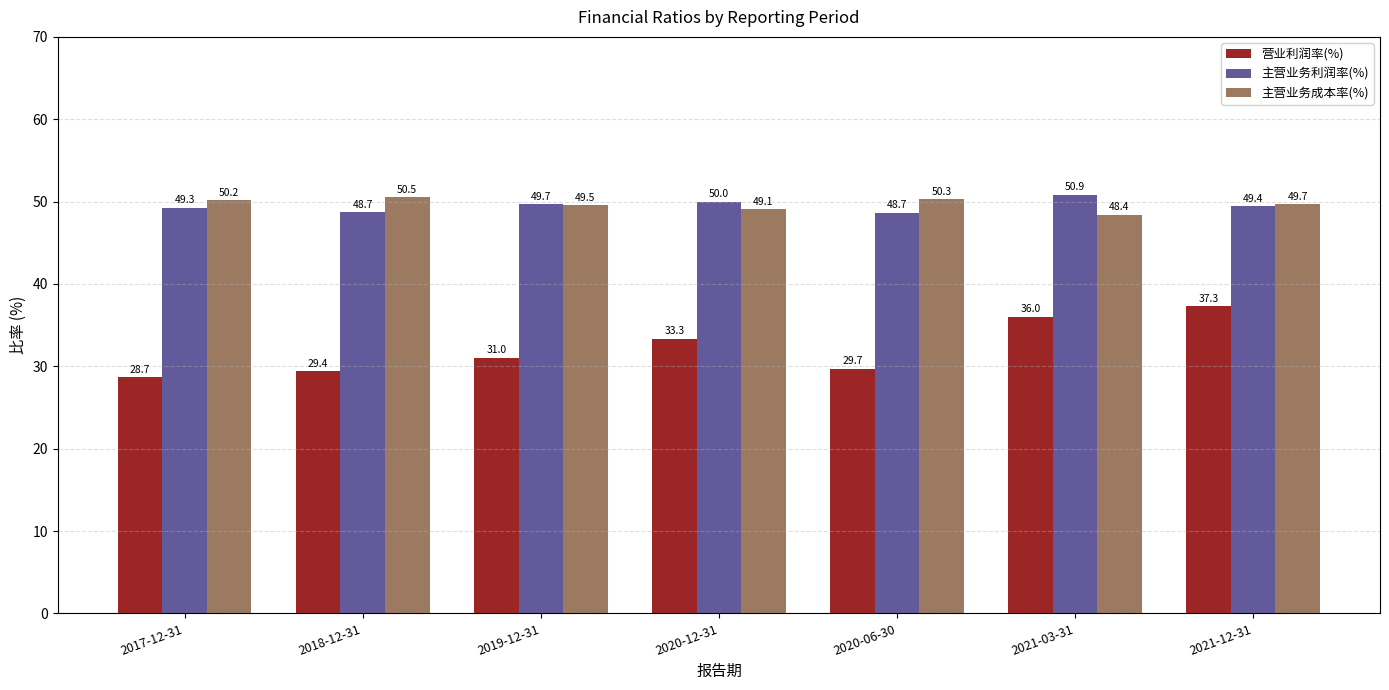

True or false: 营业利润率(%) has a value of 51.8 at 2018-12-31.

False